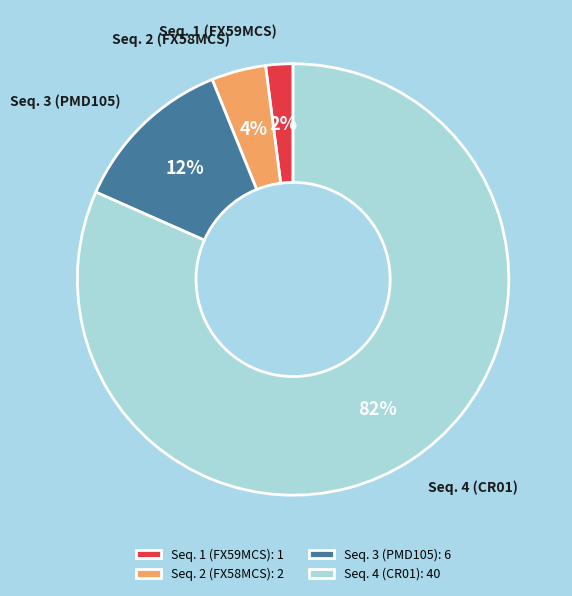

Is it true that Seq. 2 (FX58MCS) is 4% of the pie?

True